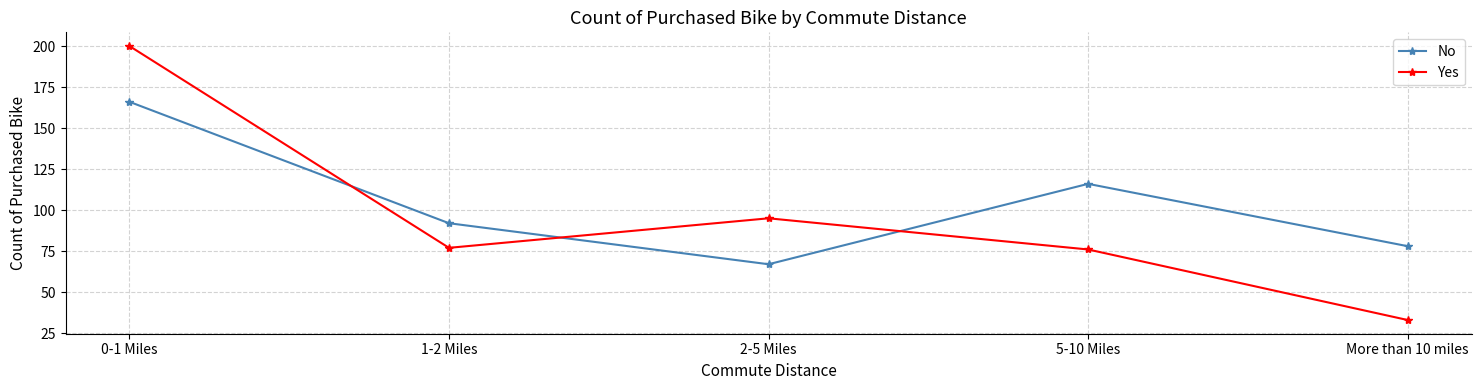

True or false: No has a value of 153 at 1-2 Miles.

False